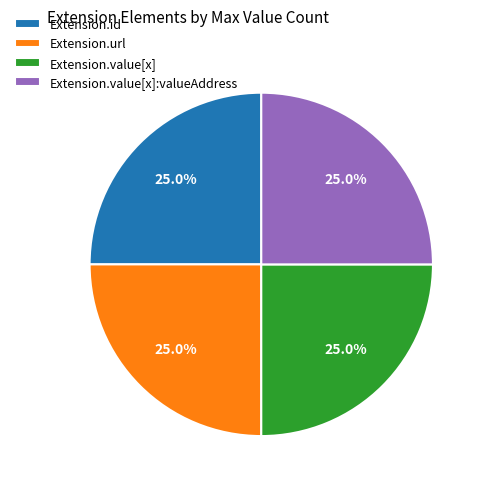

What percentage is NOT represented by Extension.id?

75.0%